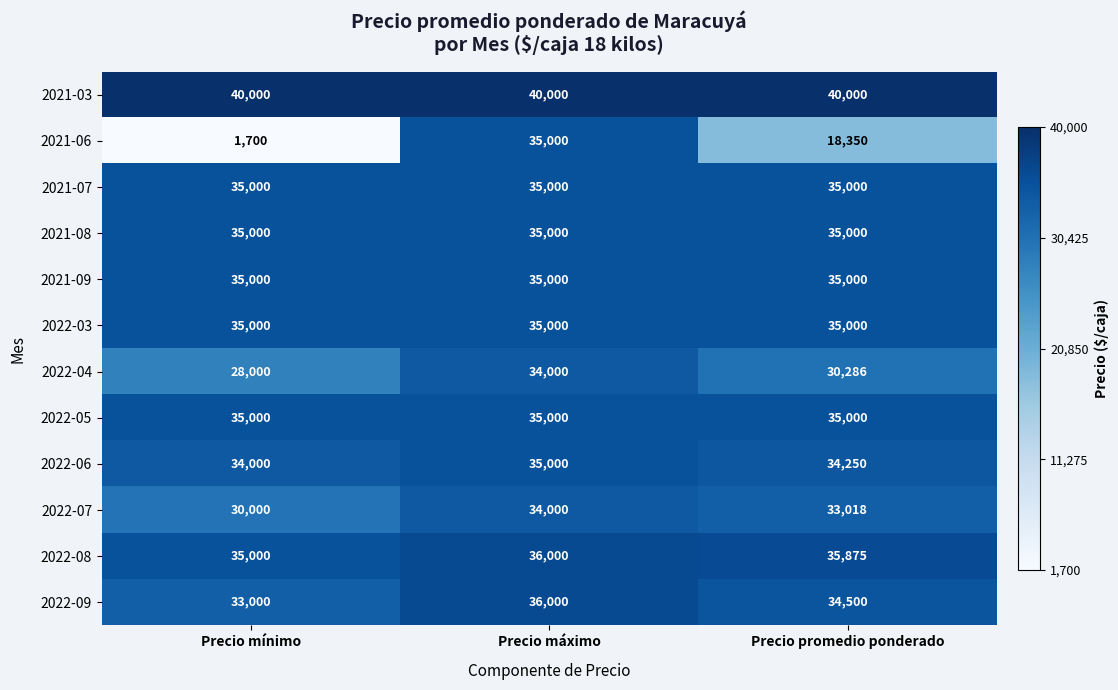

Where is 2022-07 nearest to the value 32000?

Precio promedio ponderado